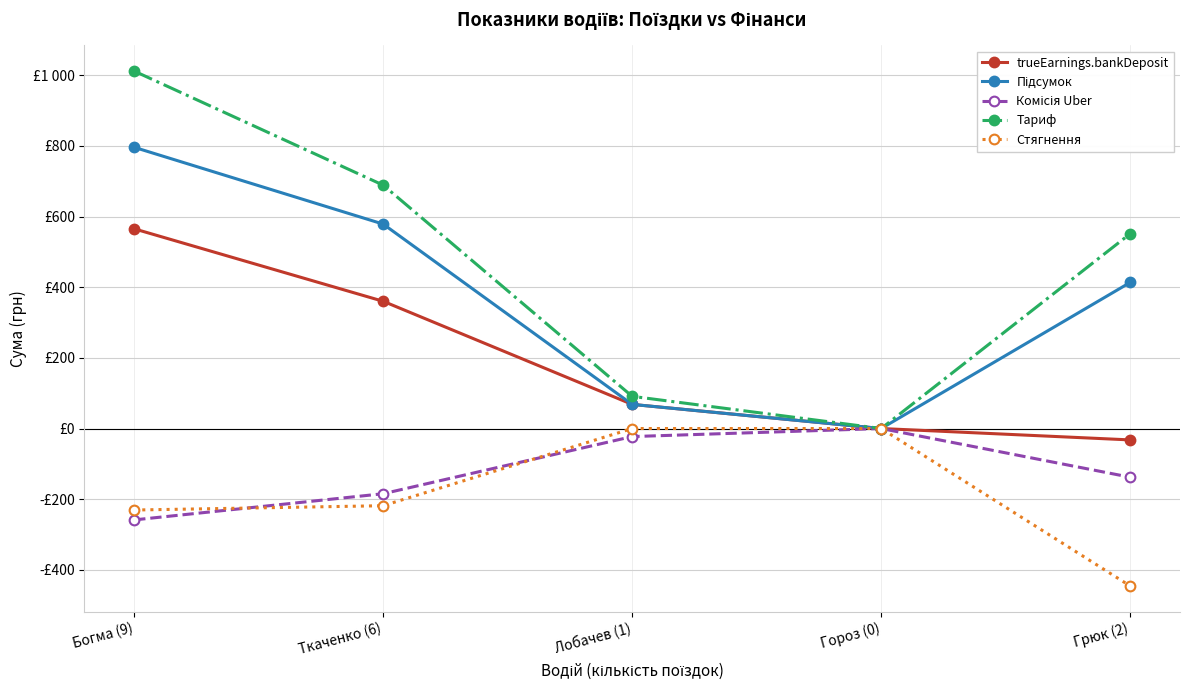

Which label corresponds to the smallest value in the chart?

Грюк (2)